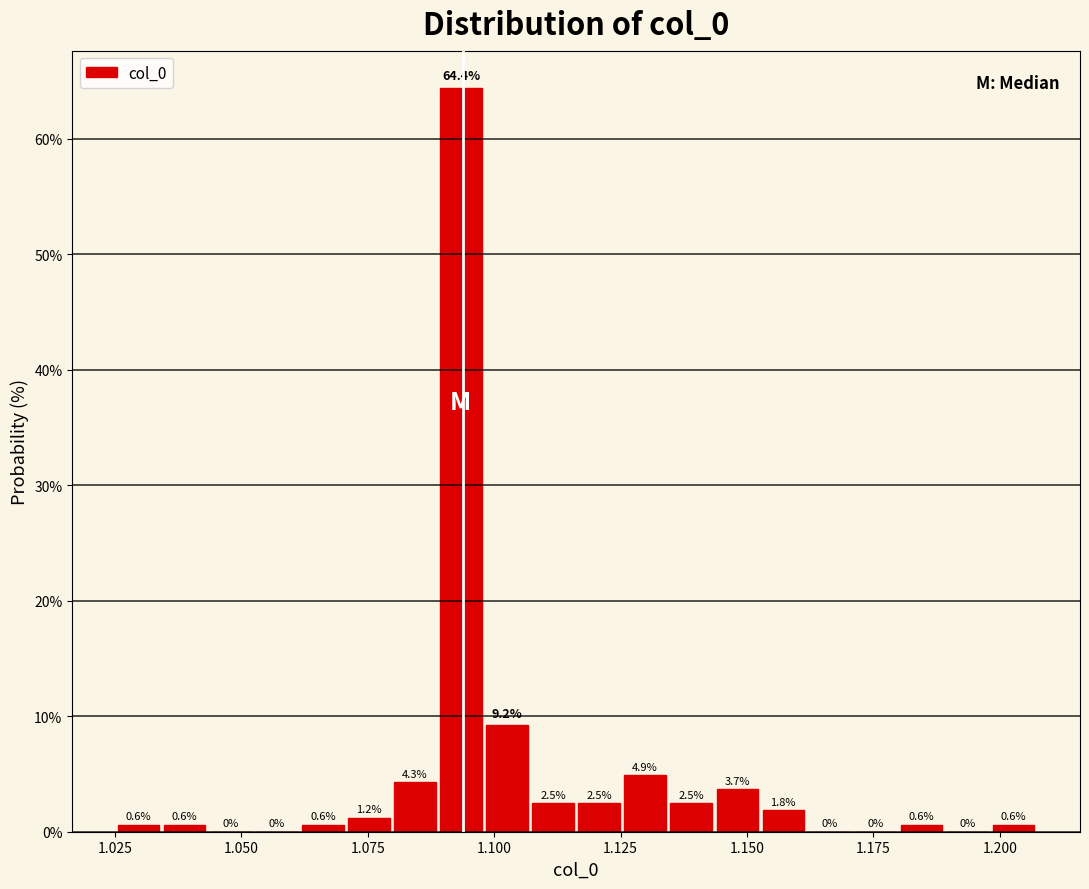

Read against the x-axis, roughly where is the centre of the tallest bar?

1.095